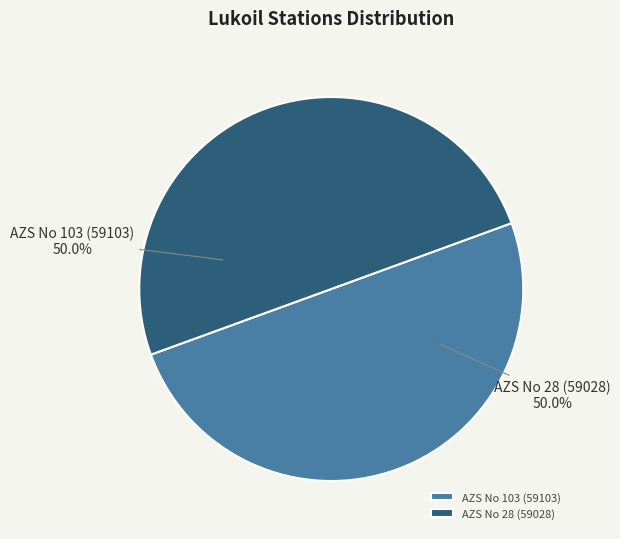

What is the ratio of the value at AZS No 28 (59028) to the value at AZS No 103 (59103)?

1.0